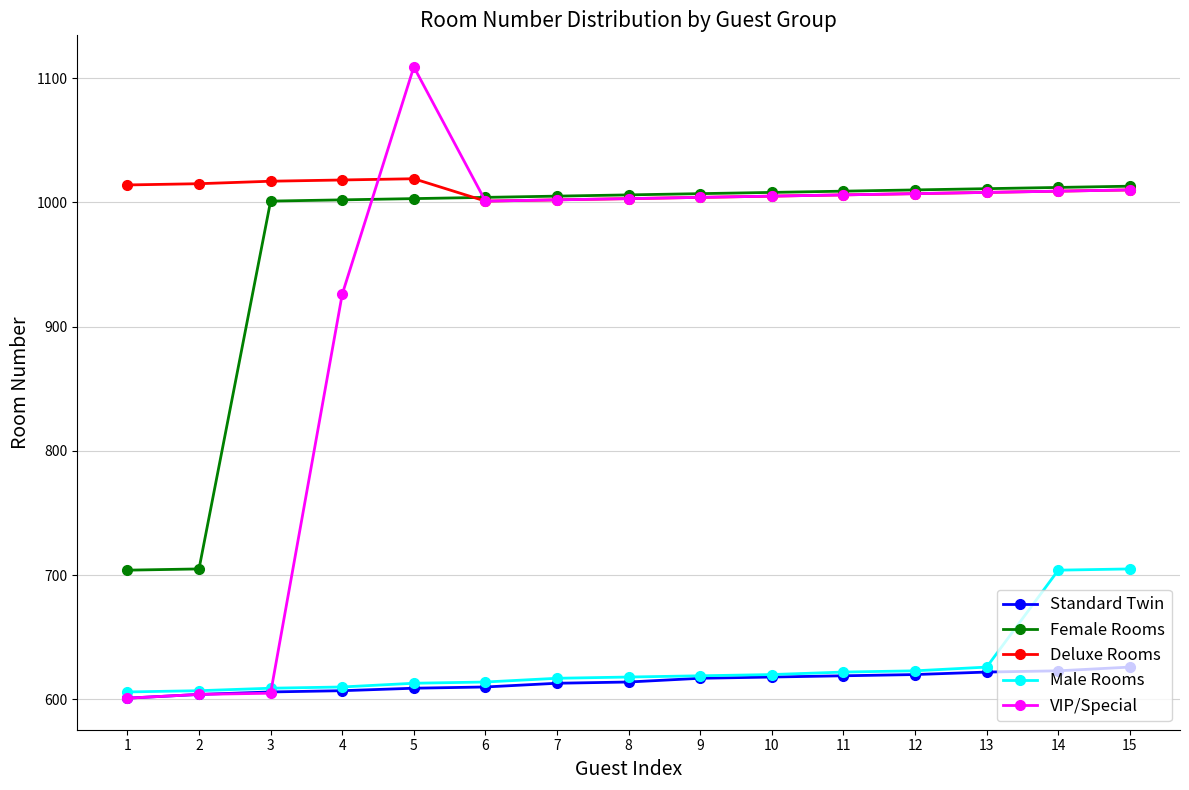

What is the smallest value displayed?

601